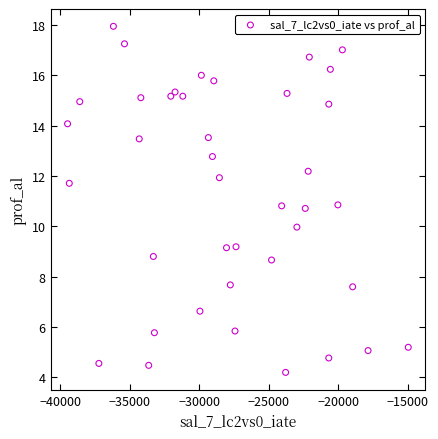

What is the range of X values (max minus min)?

24496.8